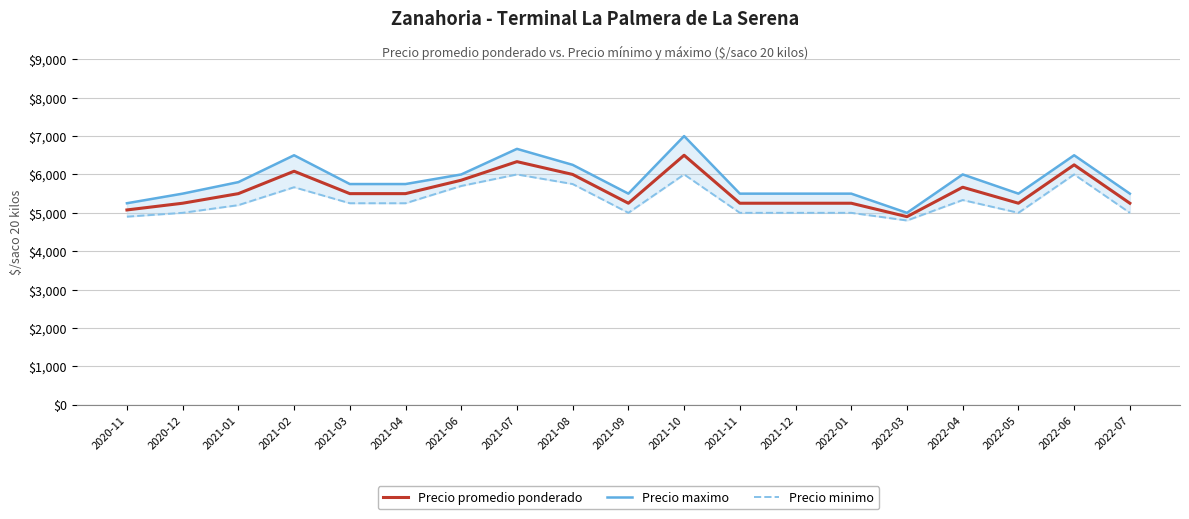

True or false: Precio promedio ponderado and Precio maximo intersect in this chart.

False